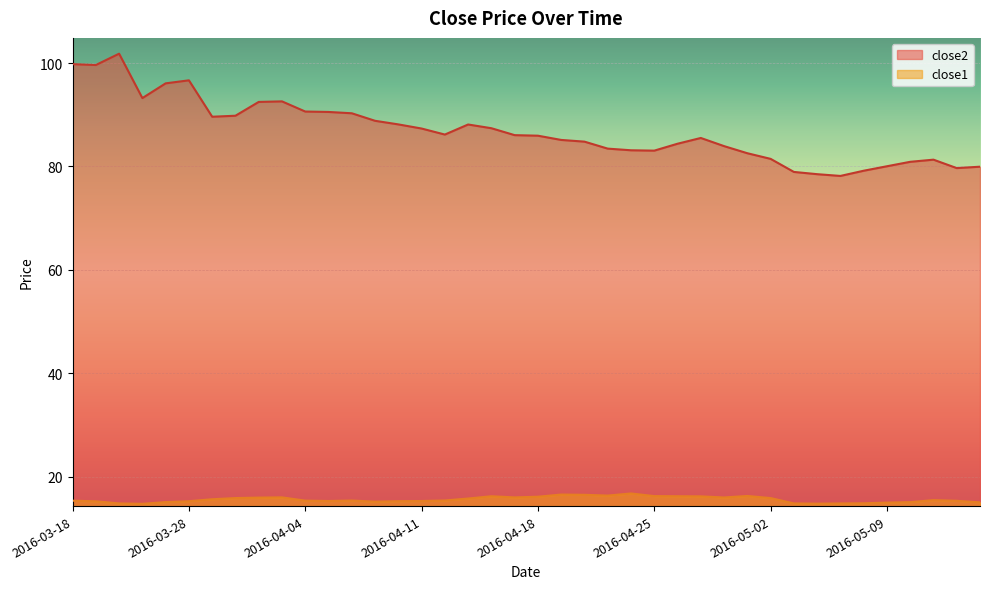

What is the difference between the maximum and second lowest values in the close1 series?

2.0